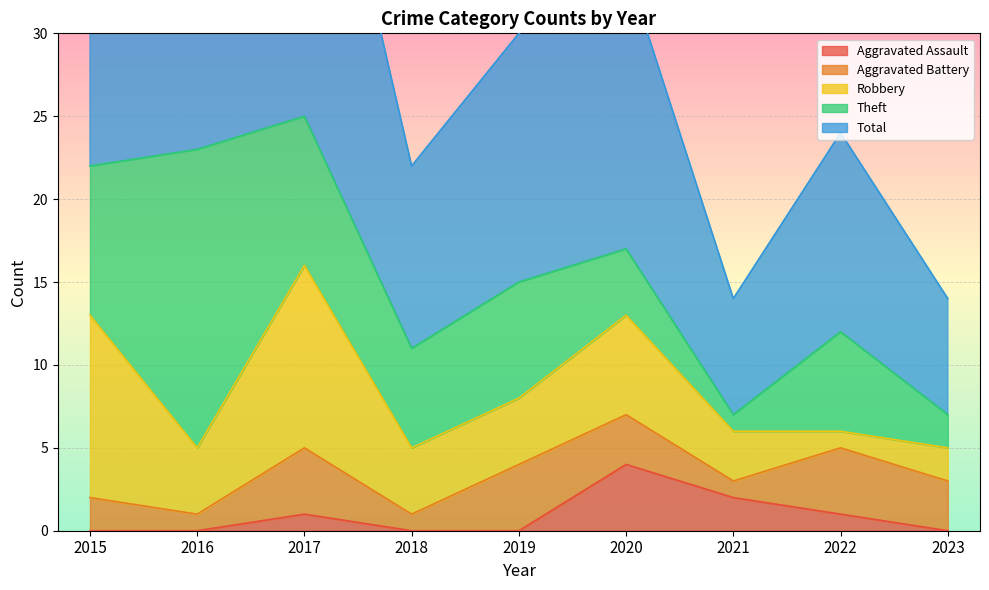

How many lines are shown in the chart?

5